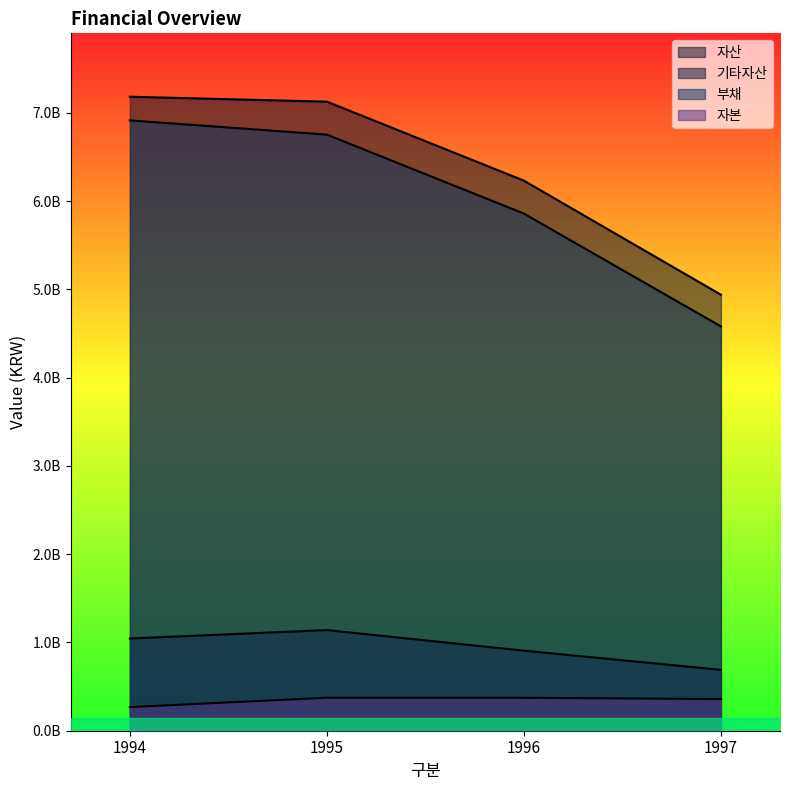

What are all the series names shown in the legend?

자산, 기타자산, 부채, 자본